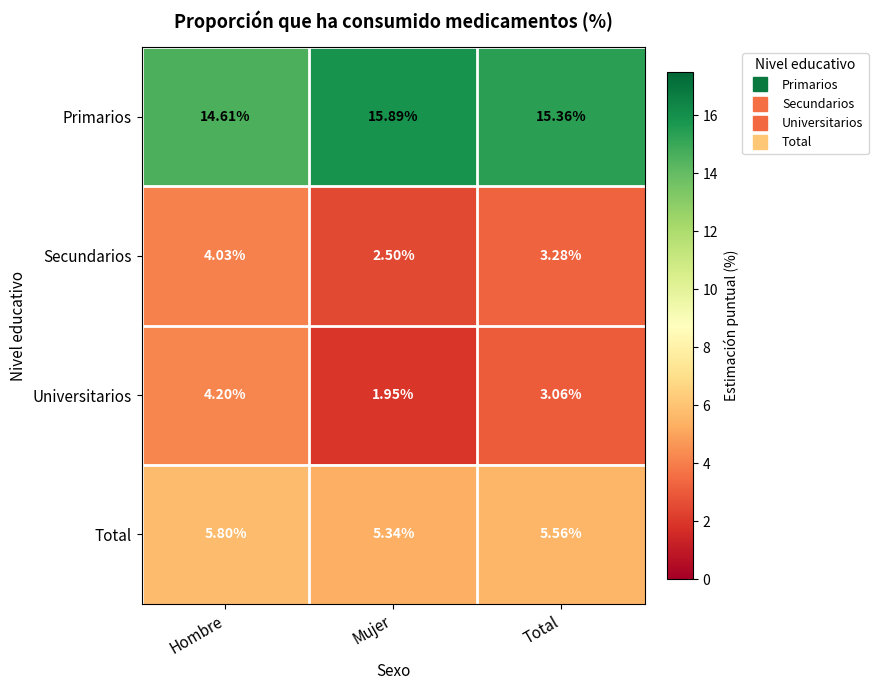

Rank the categories by Primarios value from lowest to highest.

Hombre, Total, Mujer